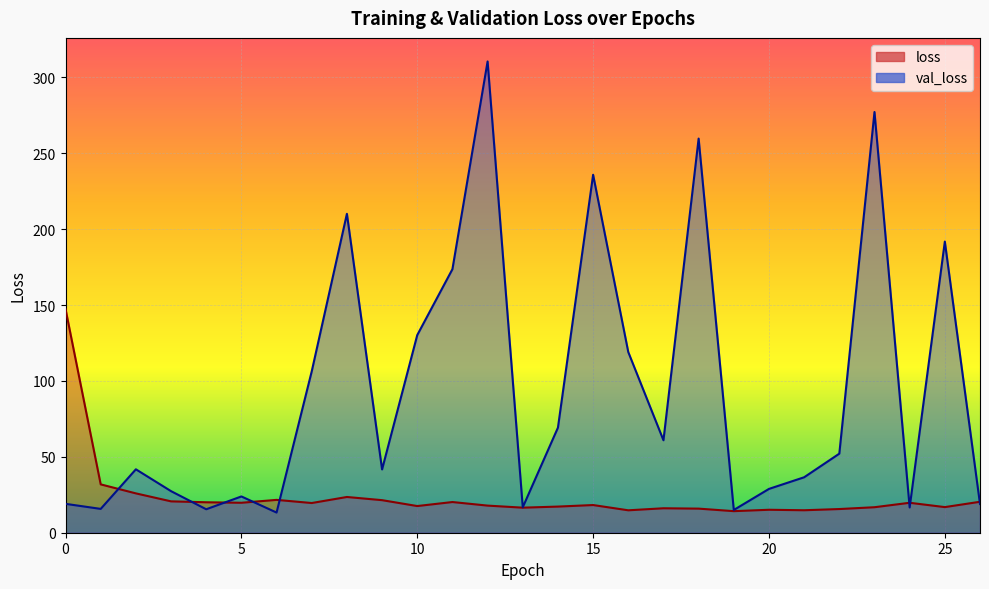

Which series ends up on top after the final intersection of loss and val_loss?

loss